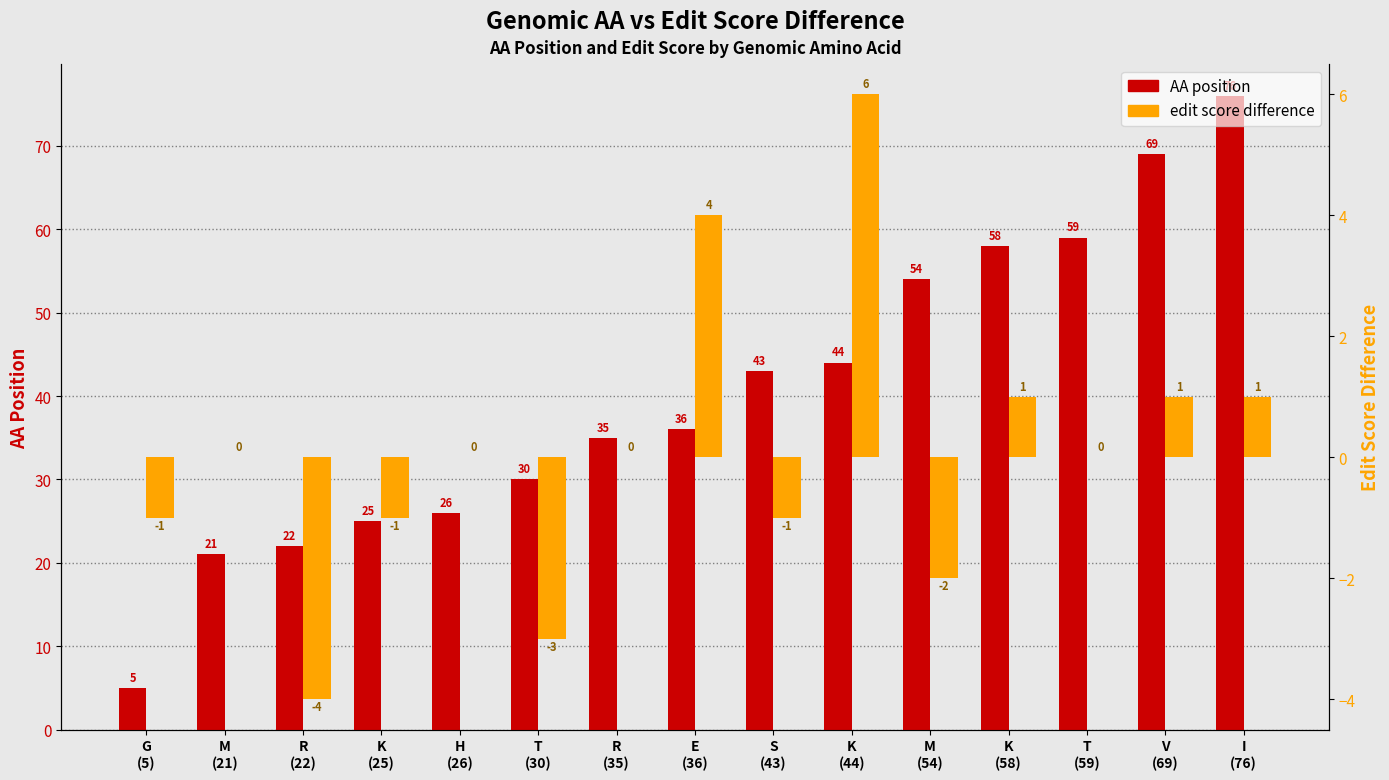

At which label does AA position reach its peak?

I
(76)